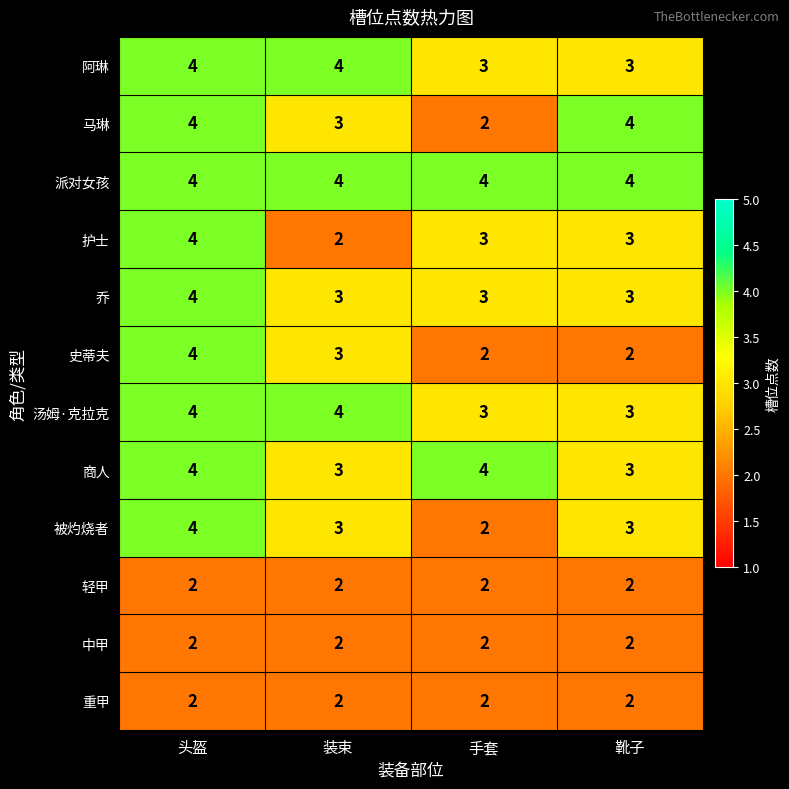

What is the sum of all 轻甲 values?

8